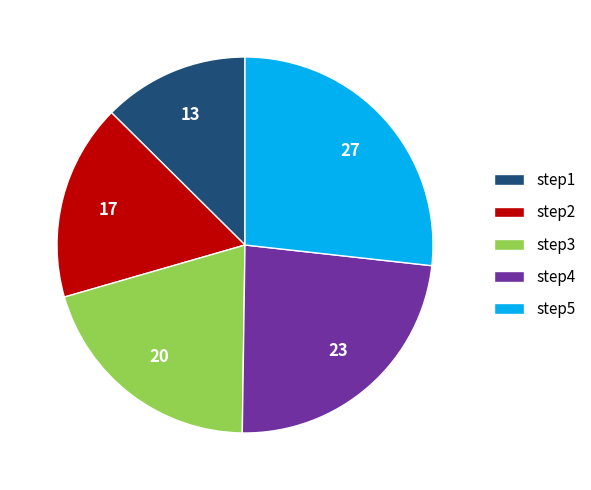

Is there any slice that represents more than half of the pie?

No